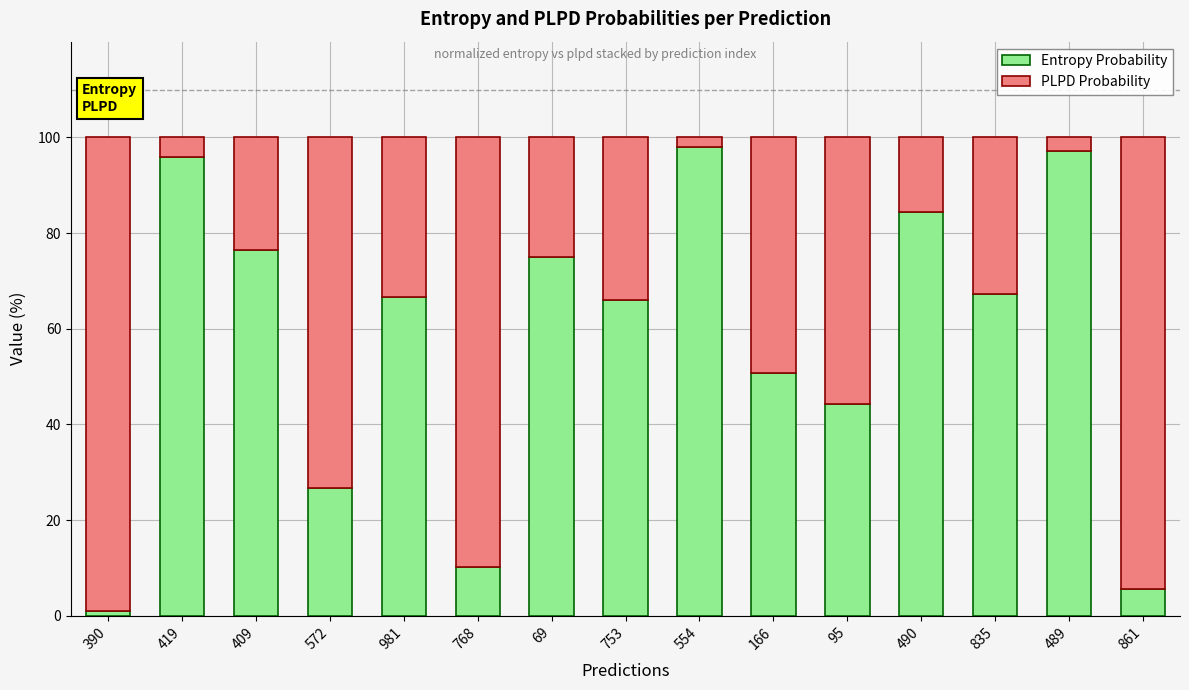

What is the sum of the Entropy Probability values at 572 and 419?

122.7